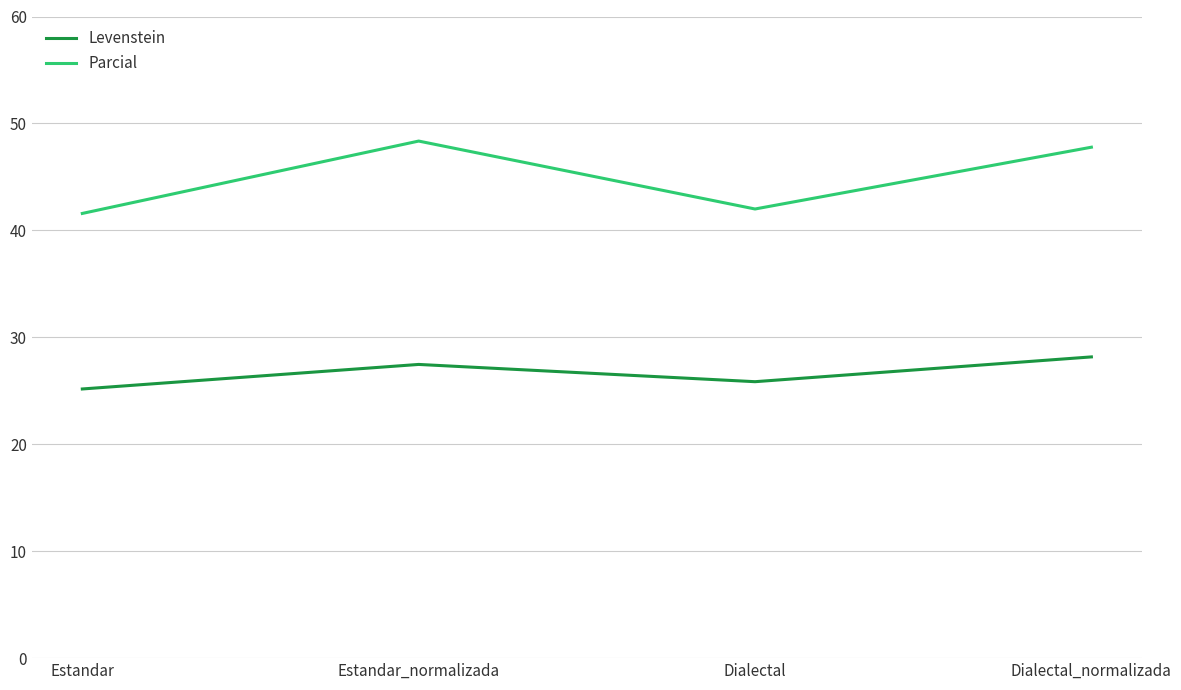

Is the value of Parcial at Estandar greater than the value of Levenstein at Estandar_normalizada?

Yes